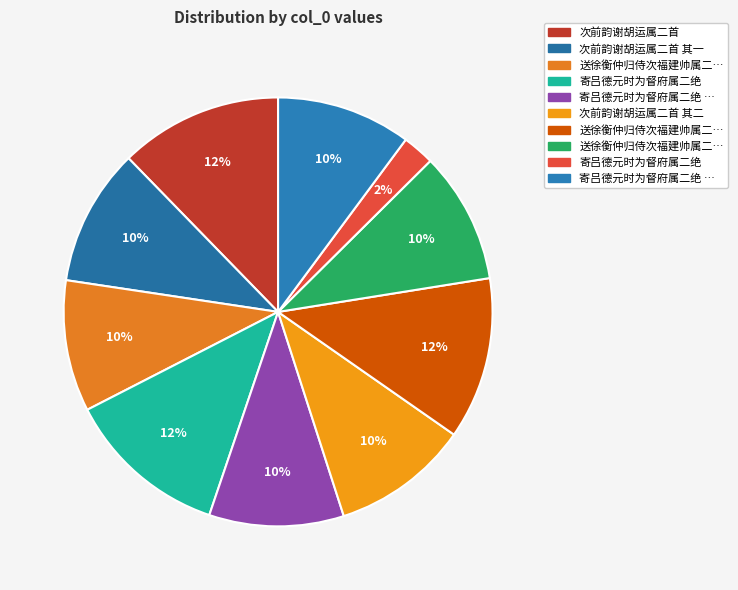

Is there any slice that represents more than half of the pie?

No